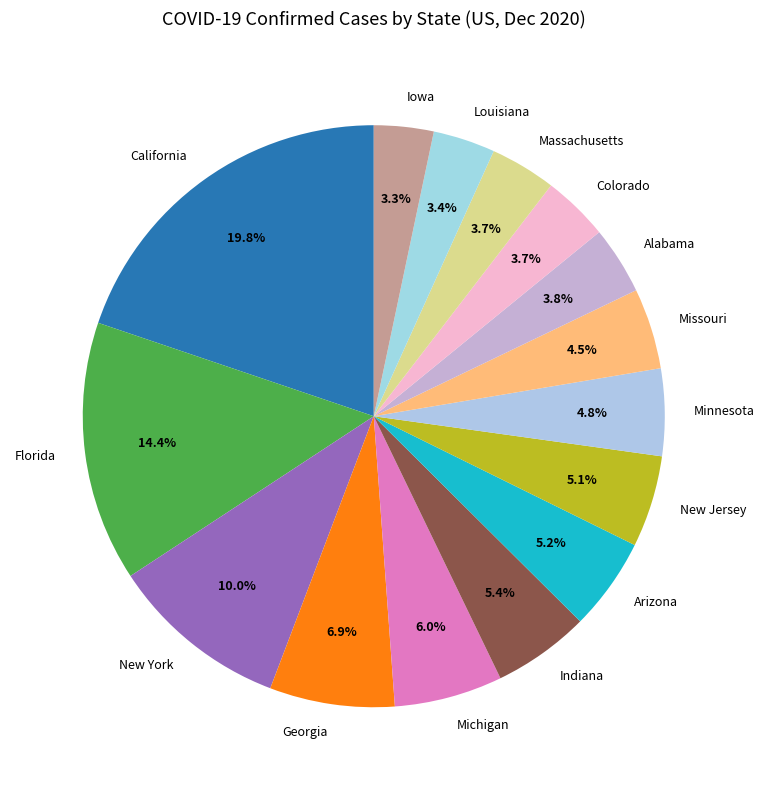

Is it true that Michigan is 19% of the pie?

False